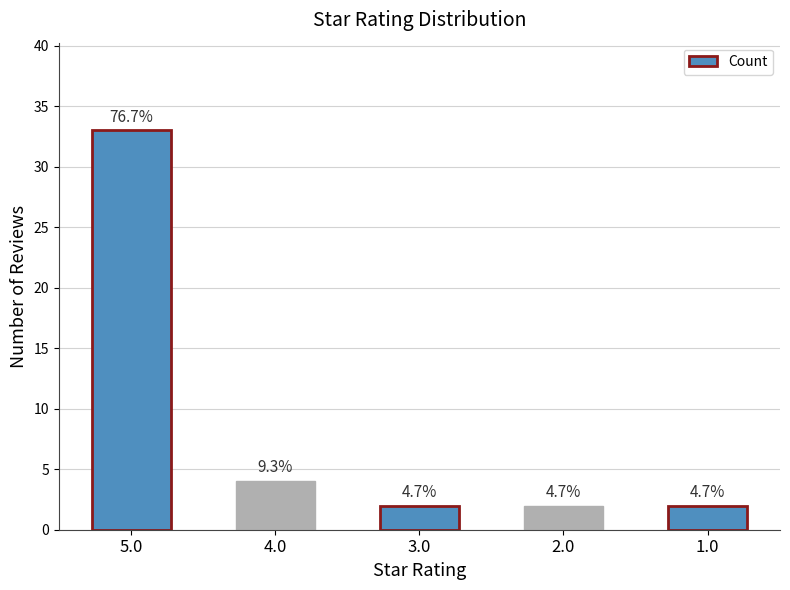

Does the chart contain any negative values?

No